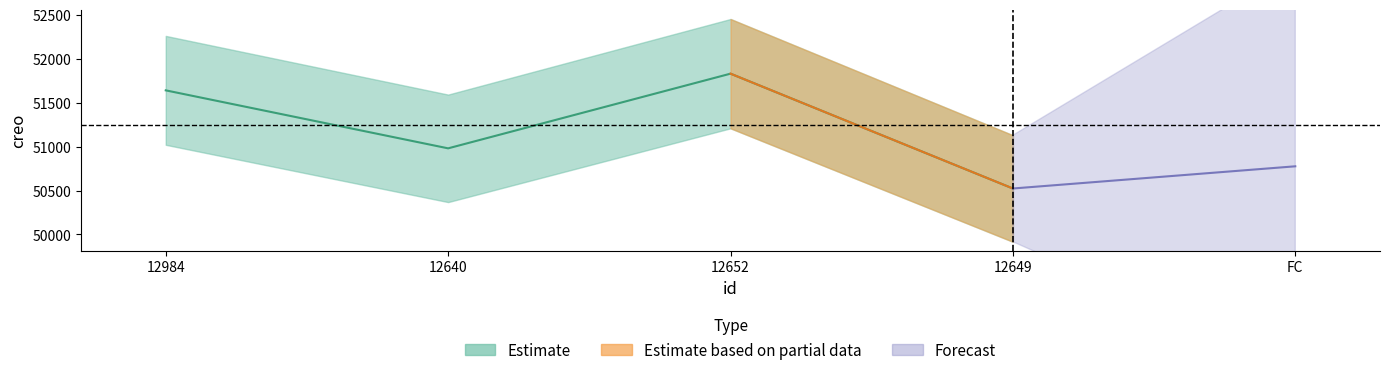

Between 12649 and 12652, which is larger?

12652